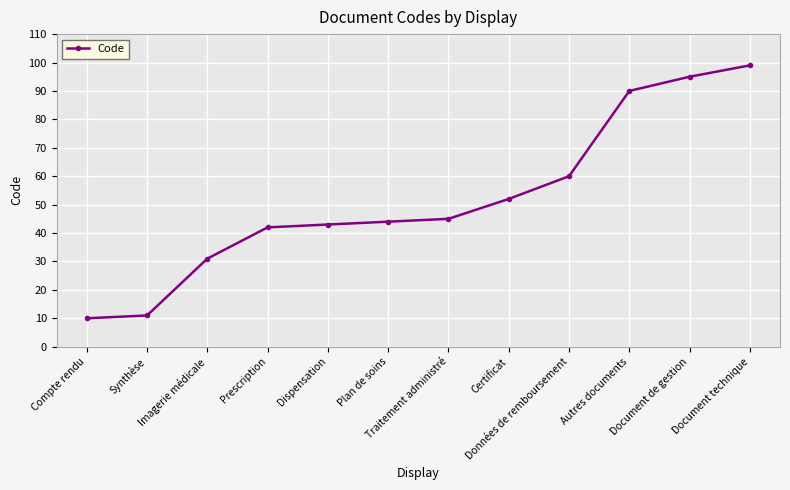

What is the change in value from Synthèse to Document de gestion?

+84